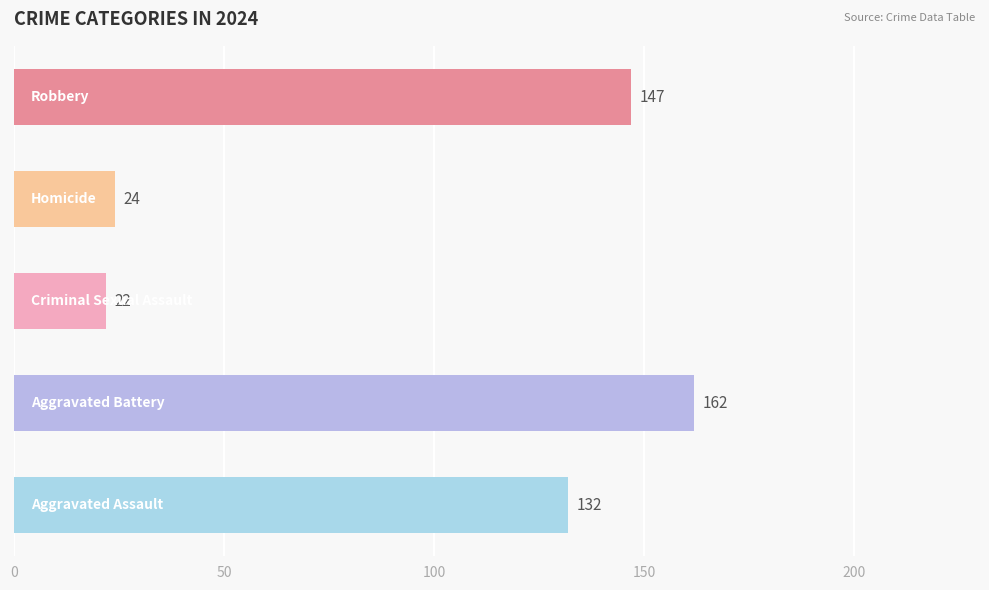

Reading bottom to top, list all the values displayed in this chart.

132	162	22	24	147